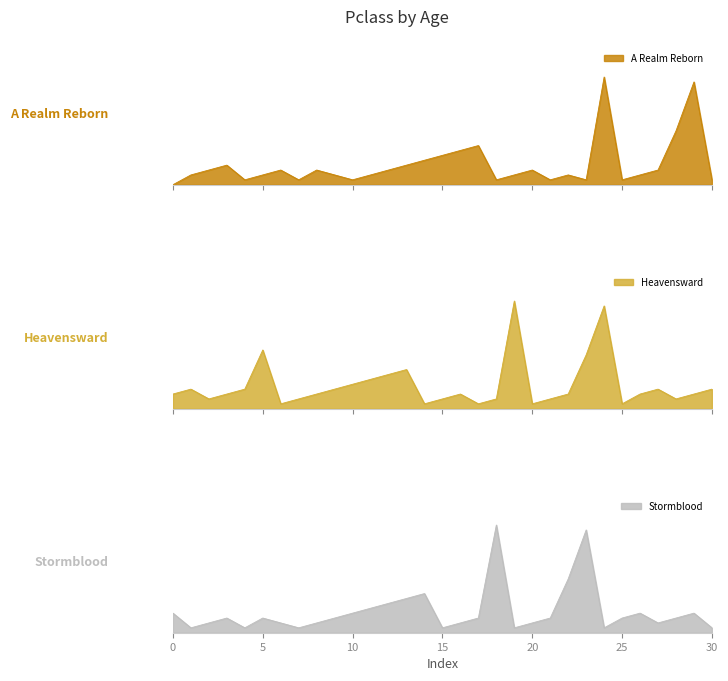

What is the difference between the highest and lowest values at 2?

1